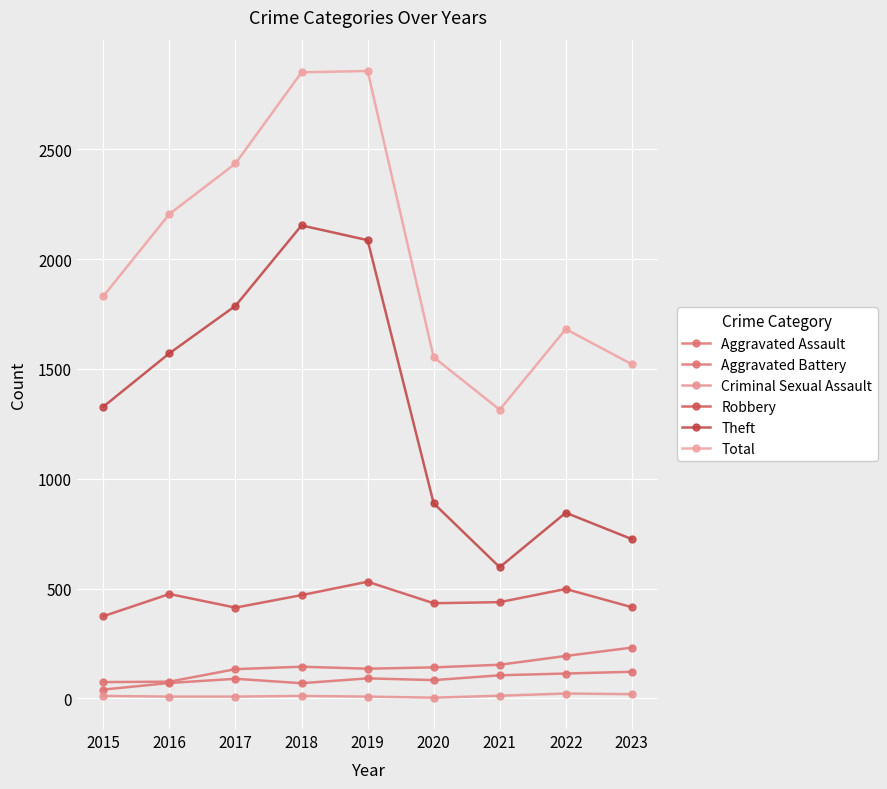

Which label corresponds to the smallest value in the chart?

2020